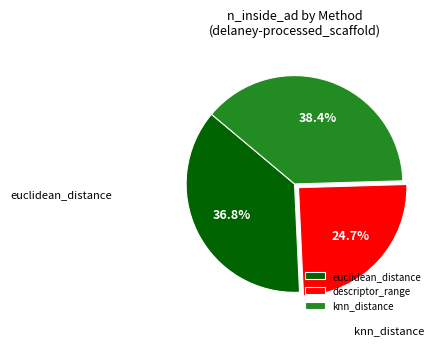

What is the ratio of the value at descriptor_range to the value at knn_distance?

0.6